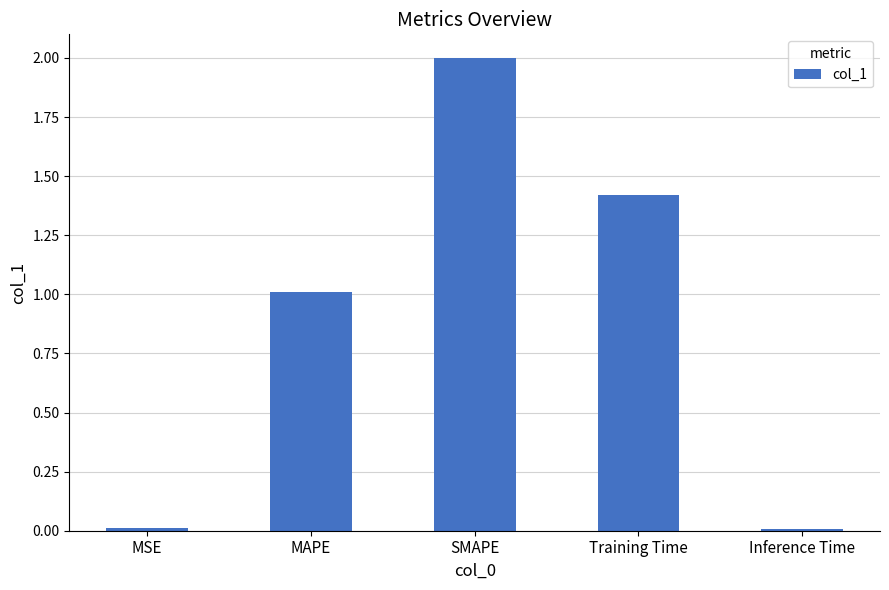

The chart shows a value of 2.0 at SMAPE. True or false?

True